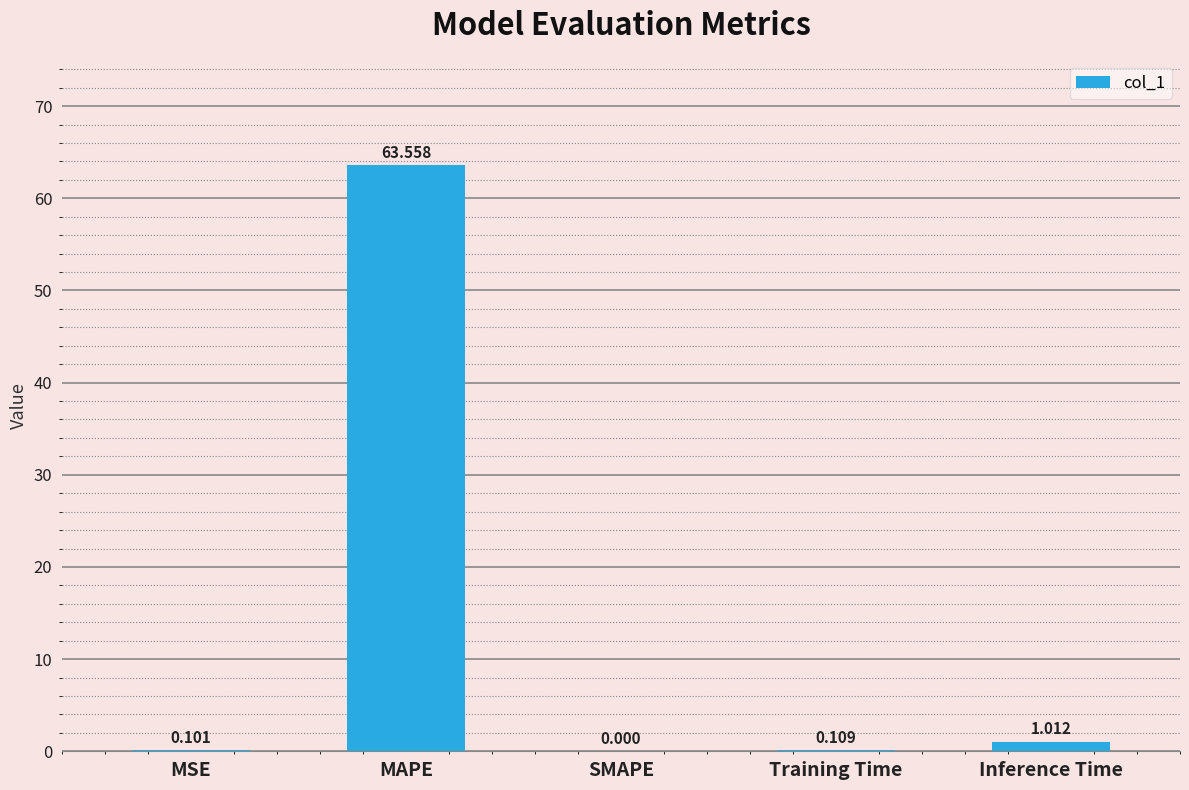

At which category does the chart reach its peak across all series?

MAPE